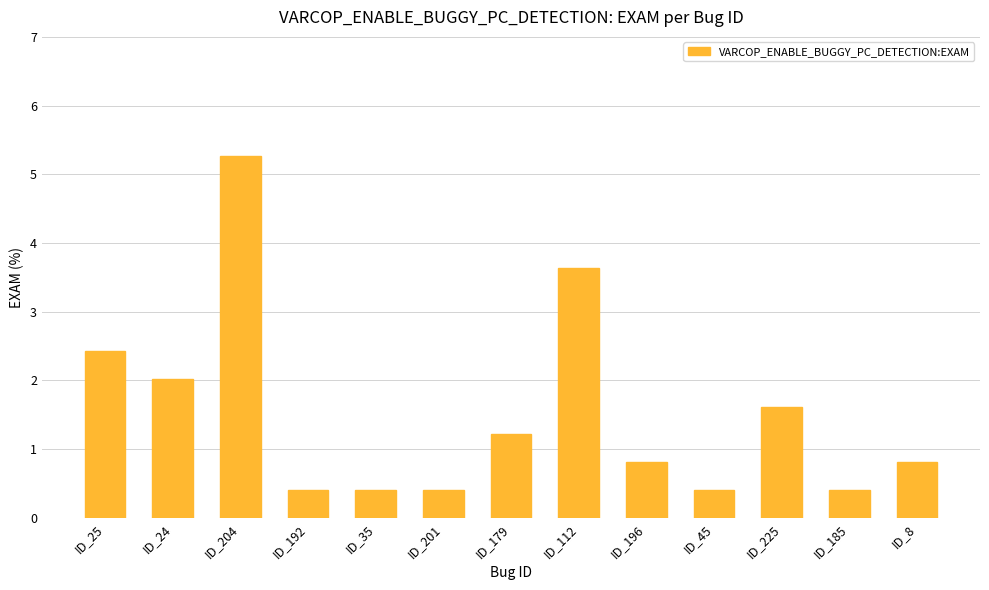

Reading left to right, transcribe all the data shown in this chart.

ID_25=2.4	ID_24=2.0	ID_204=5.3	ID_192=0.4	ID_35=0.4	ID_201=0.4	ID_179=1.2	ID_112=3.6	ID_196=0.8	ID_45=0.4	ID_225=1.6	ID_185=0.4	ID_8=0.8